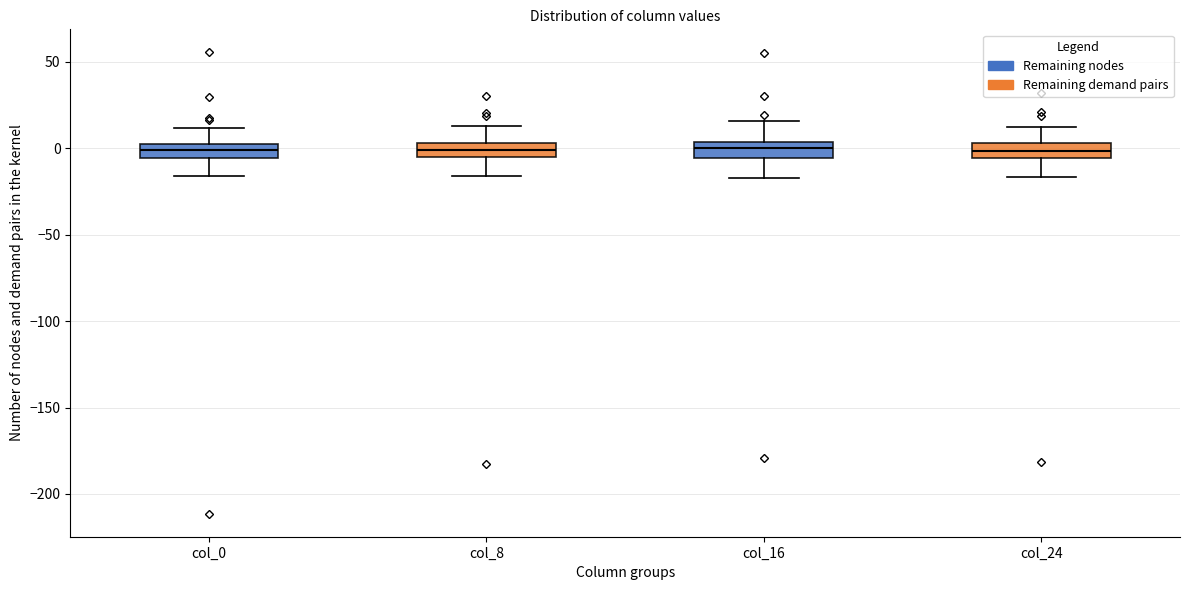

Reading left to right, transcribe this box plot: for each box, give where its median line is, the range the box spans, and where its two whiskers end, as read against the y-axis. The values are not printed on the chart, so give them approximately, as read against the axis.

col_0: median 0, box -5 to 5, whiskers -15 to 10
col_8: median 0, box -5 to 5, whiskers -15 to 15
col_16: median 0, box -5 to 5, whiskers -15 to 15
col_24: median 0, box -5 to 5, whiskers -15 to 15